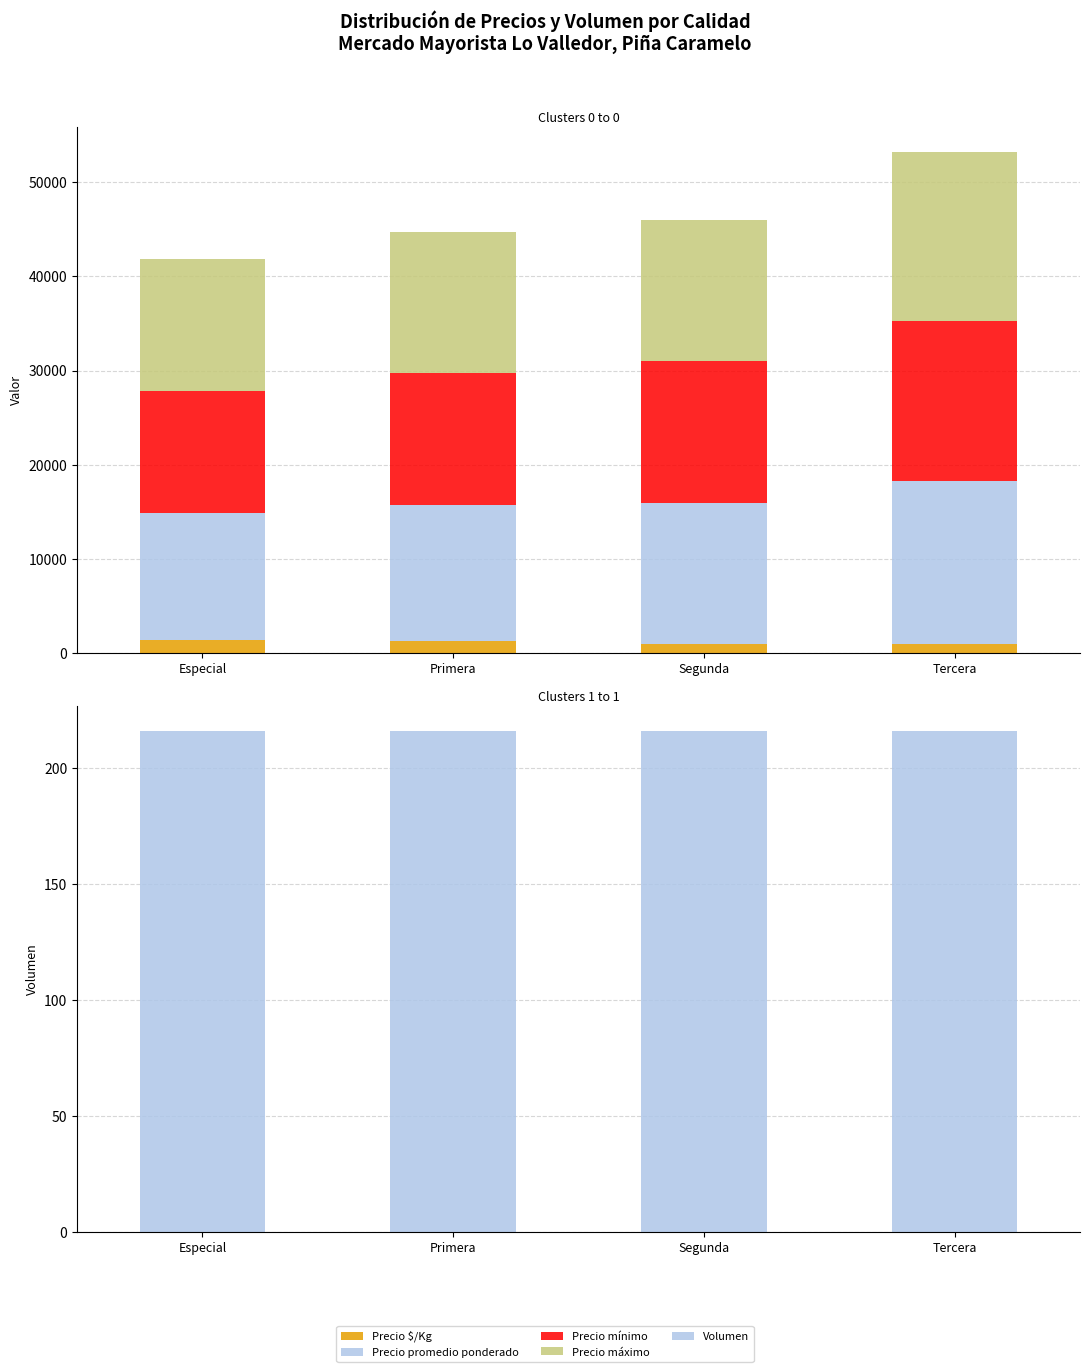

What is the label of the 3rd bar from the left?

Segunda